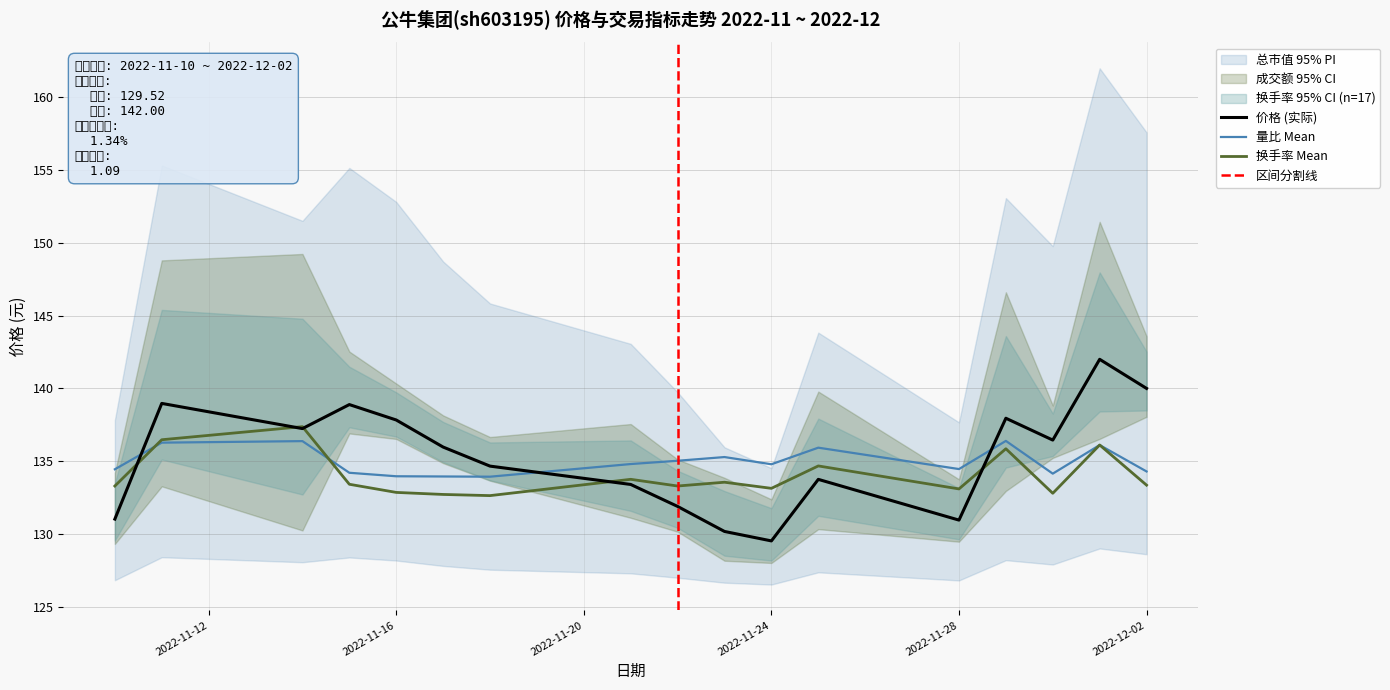

What is the value of the 量比 point at the 4th from the left?

134.2